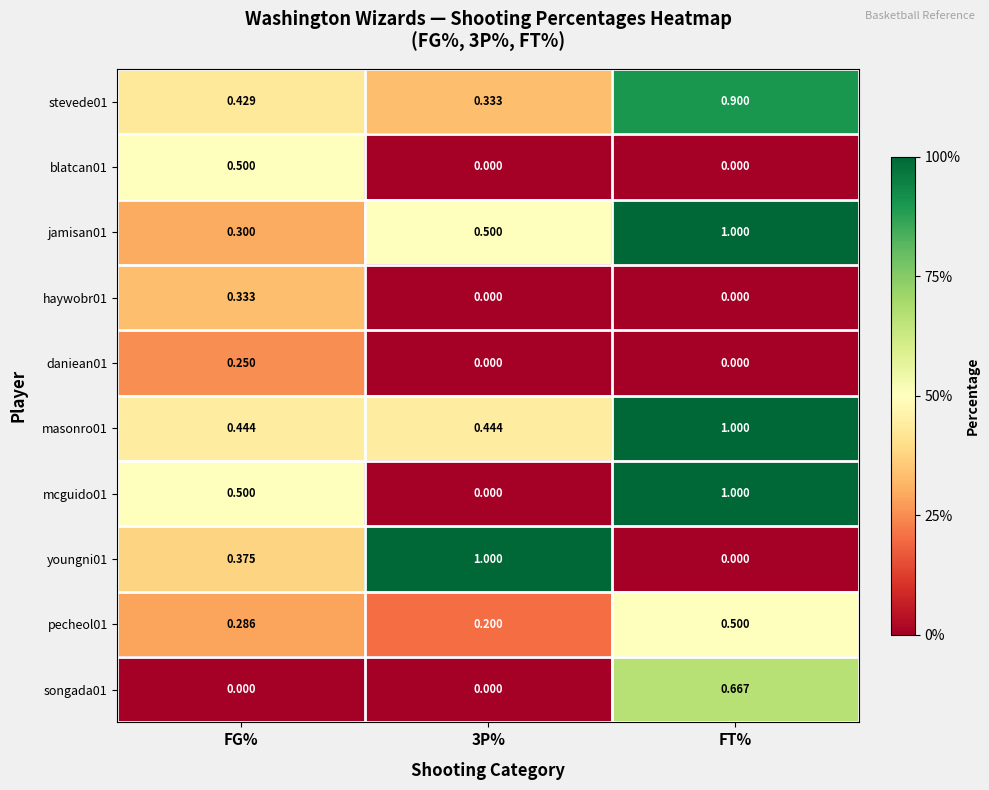

At how many categories does at least one series exceed 0?

3